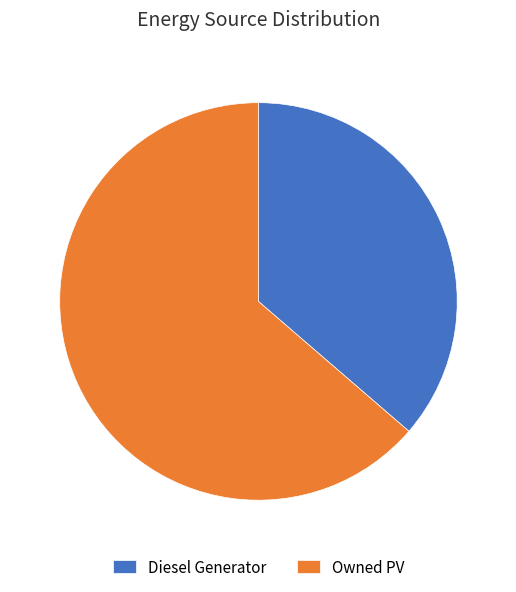

True or false: Diesel Generator accounts for 36% of the total.

True